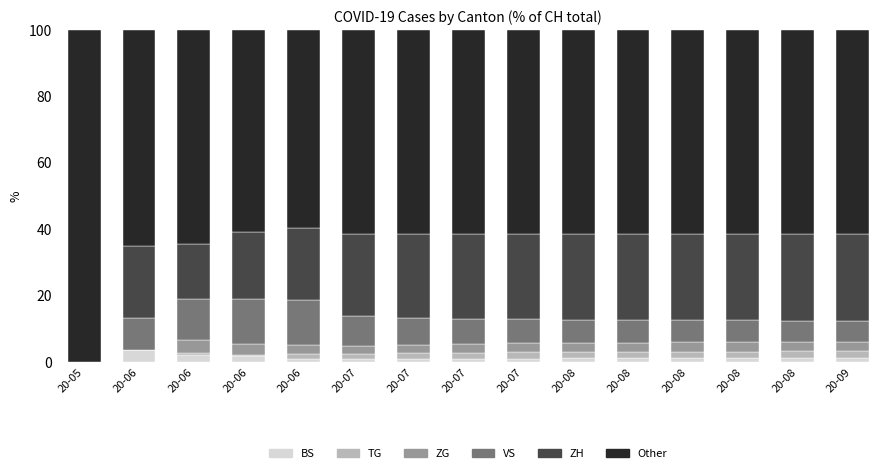

How many distinct data groups are displayed?

6